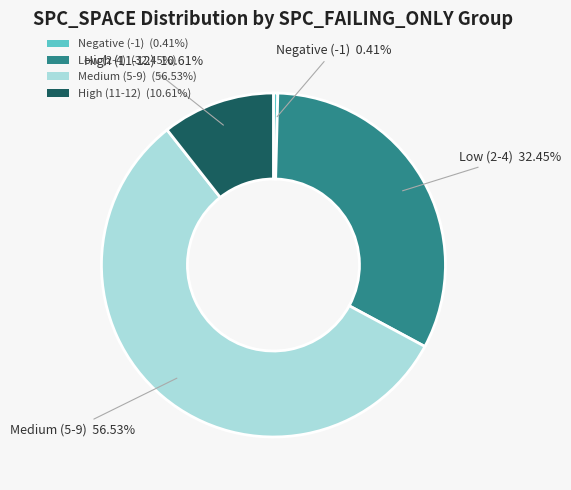

What is the smallest slice in the pie chart?

Negative (-1) (0.41%)